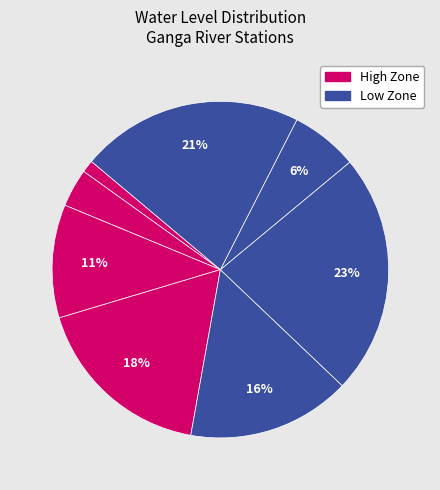

Count the number of slices in the pie.

8